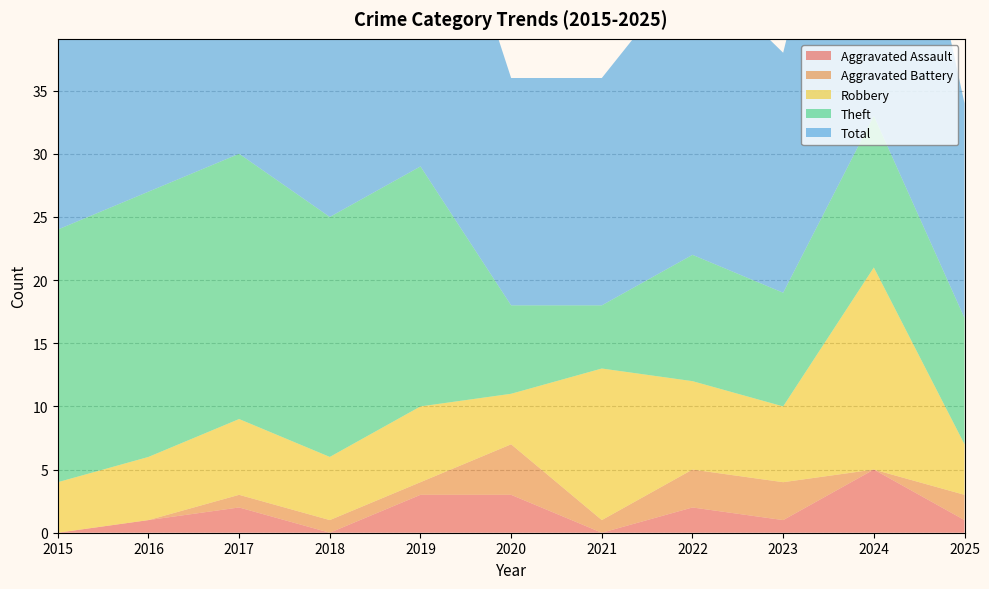

Reading left to right, extract all data points from this chart.

Aggravated Assault: 2015=0	2016=1	2017=2	2018=0	2019=3	2020=3	2021=0	2022=2	2023=1	2024=5	2025=1
Aggravated Battery: 2015=0	2016=0	2017=1	2018=1	2019=1	2020=4	2021=1	2022=3	2023=3	2024=0	2025=2
Robbery: 2015=4	2016=5	2017=6	2018=5	2019=6	2020=4	2021=12	2022=7	2023=6	2024=16	2025=4
Theft: 2015=20	2016=21	2017=21	2018=19	2019=19	2020=7	2021=5	2022=10	2023=9	2024=12	2025=10
Total: 2015=24	2016=27	2017=30	2018=25	2019=29	2020=18	2021=18	2022=23	2023=19	2024=34	2025=17